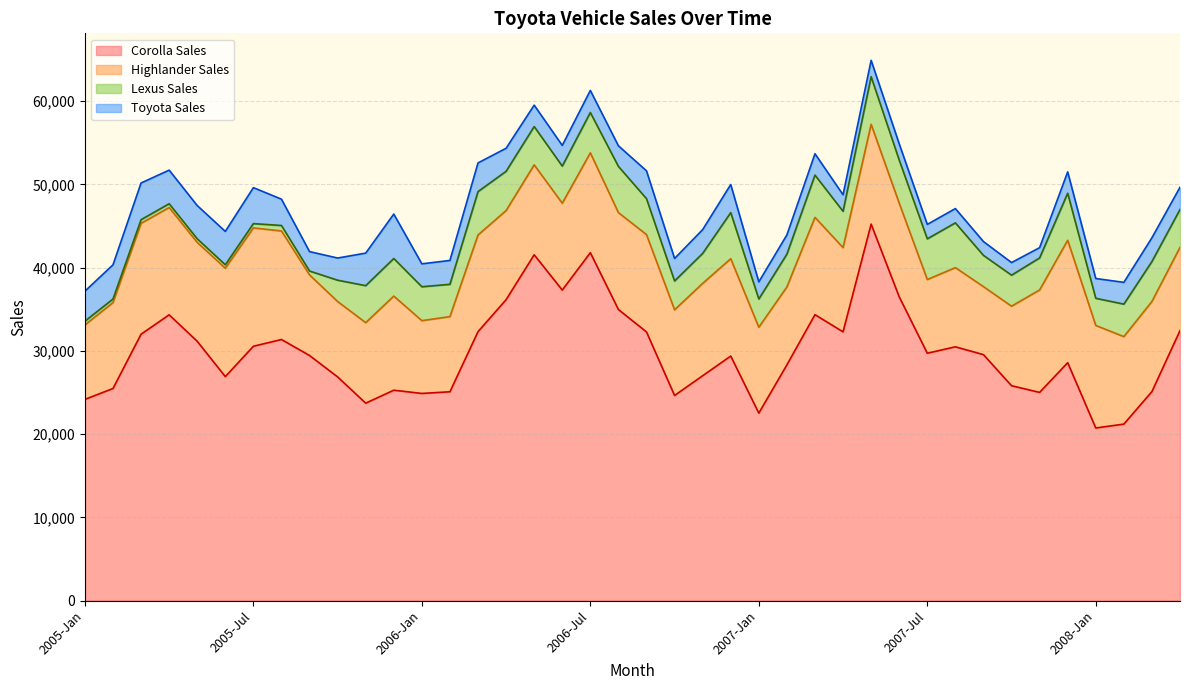

What is the difference between the second highest and minimum values in the Corolla Sales series?

21064